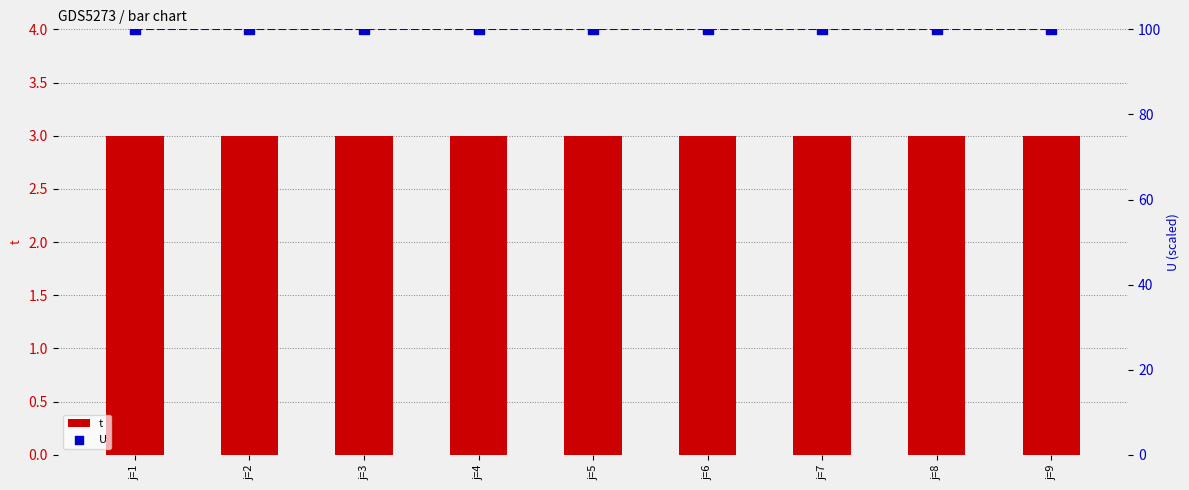

Which series contains the highest Y value?

U